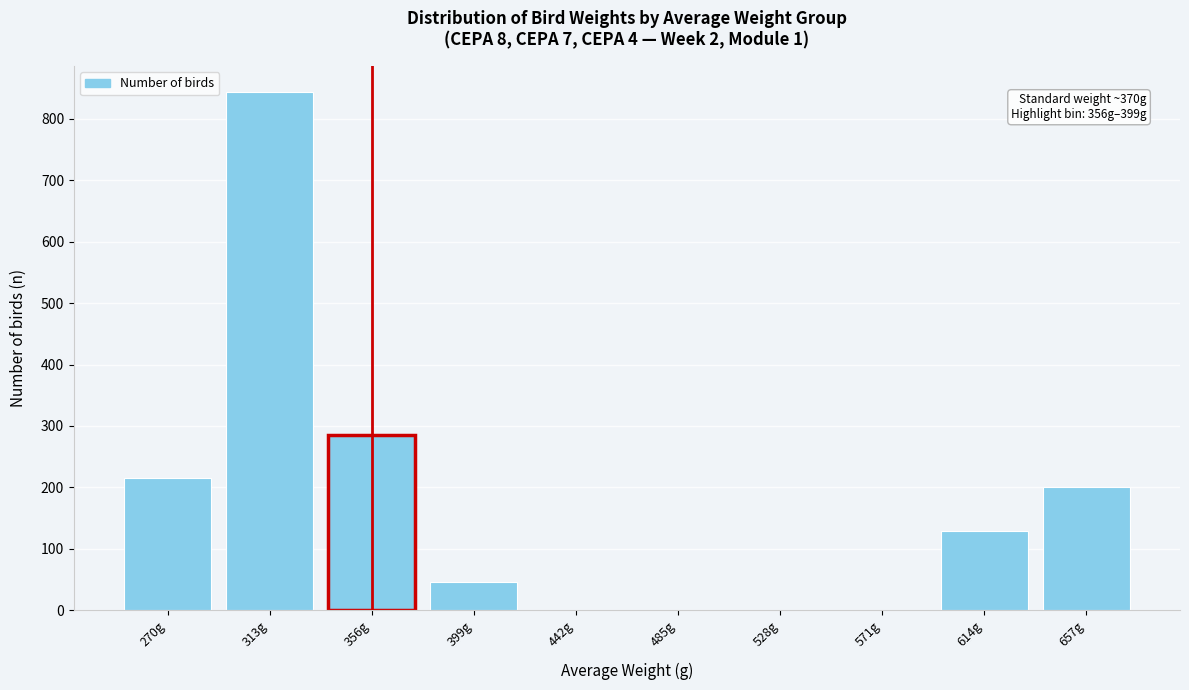

Reading left to right, list all the values displayed in this chart.

270g=216	313g=844	356g=285	399g=46	442g=0	485g=0	528g=0	571g=0	614g=129	657g=201